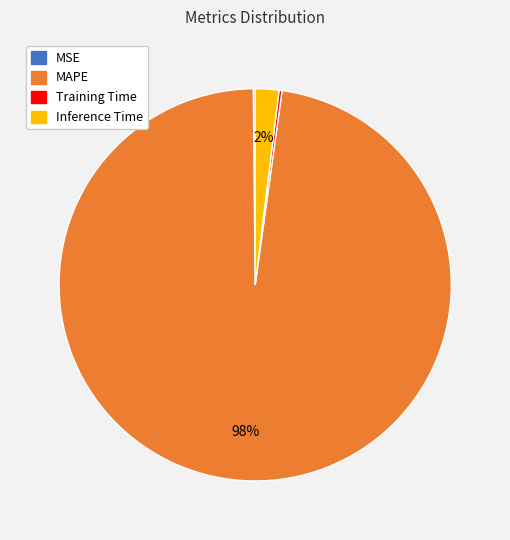

Is there a majority slice in this chart?

Yes